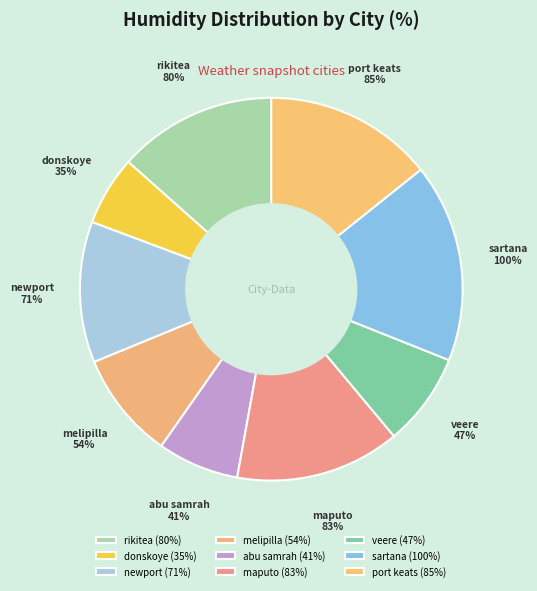

How many slices are in this pie chart?

9